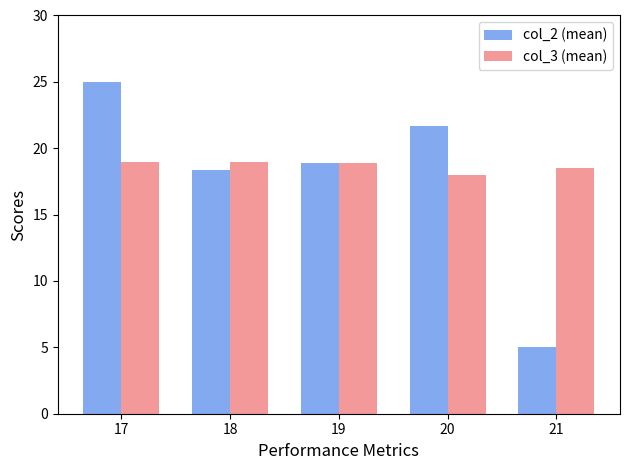

What is the value of the col_3 (mean) bar at the 4th from the left?

17.9